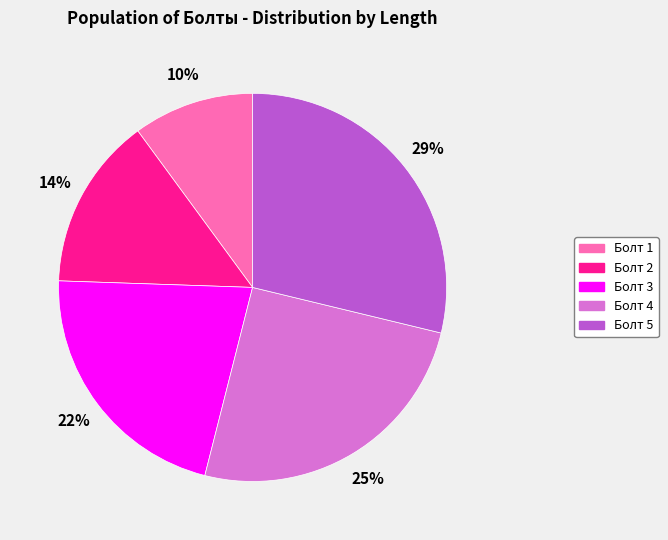

True or false: Болт 4 accounts for 13% of the total.

False